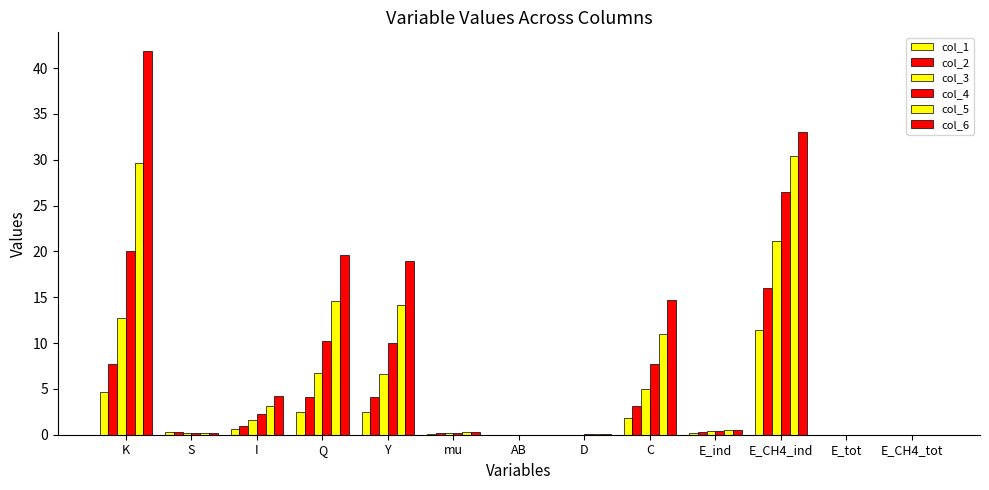

How many groups of bars are there?

13